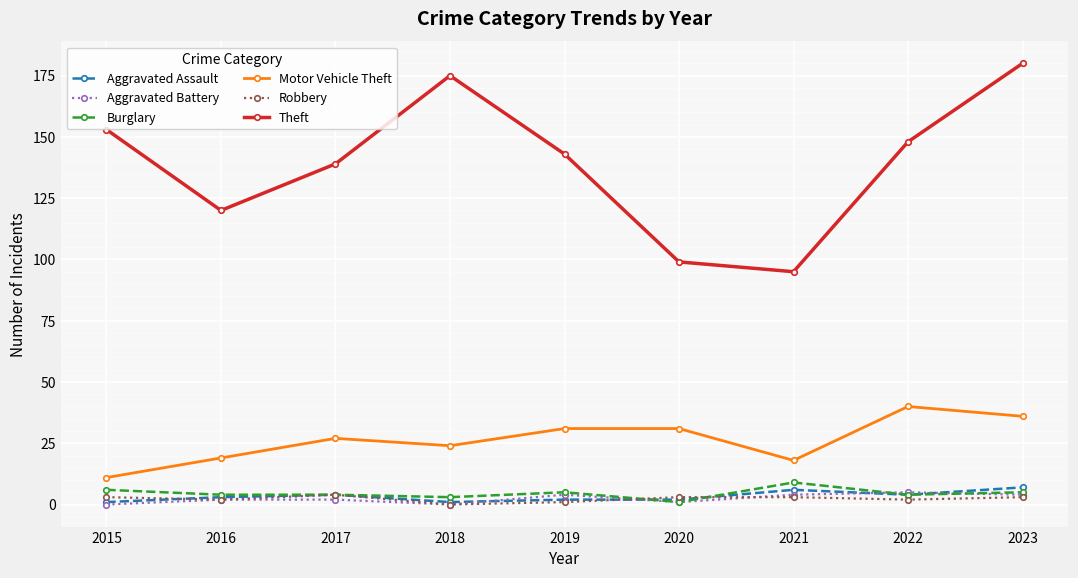

Reading left to right, transcribe all the data shown in this chart.

Aggravated Assault: 1	3	4	1	2	2	6	4	7
Aggravated Battery: 0	2	2	0	4	1	4	5	4
Burglary: 6	4	4	3	5	1	9	4	5
Motor Vehicle Theft: 11	19	27	24	31	31	18	40	36
Robbery: 3	2	4	0	1	3	3	2	3
Theft: 153	120	139	175	143	99	95	148	180